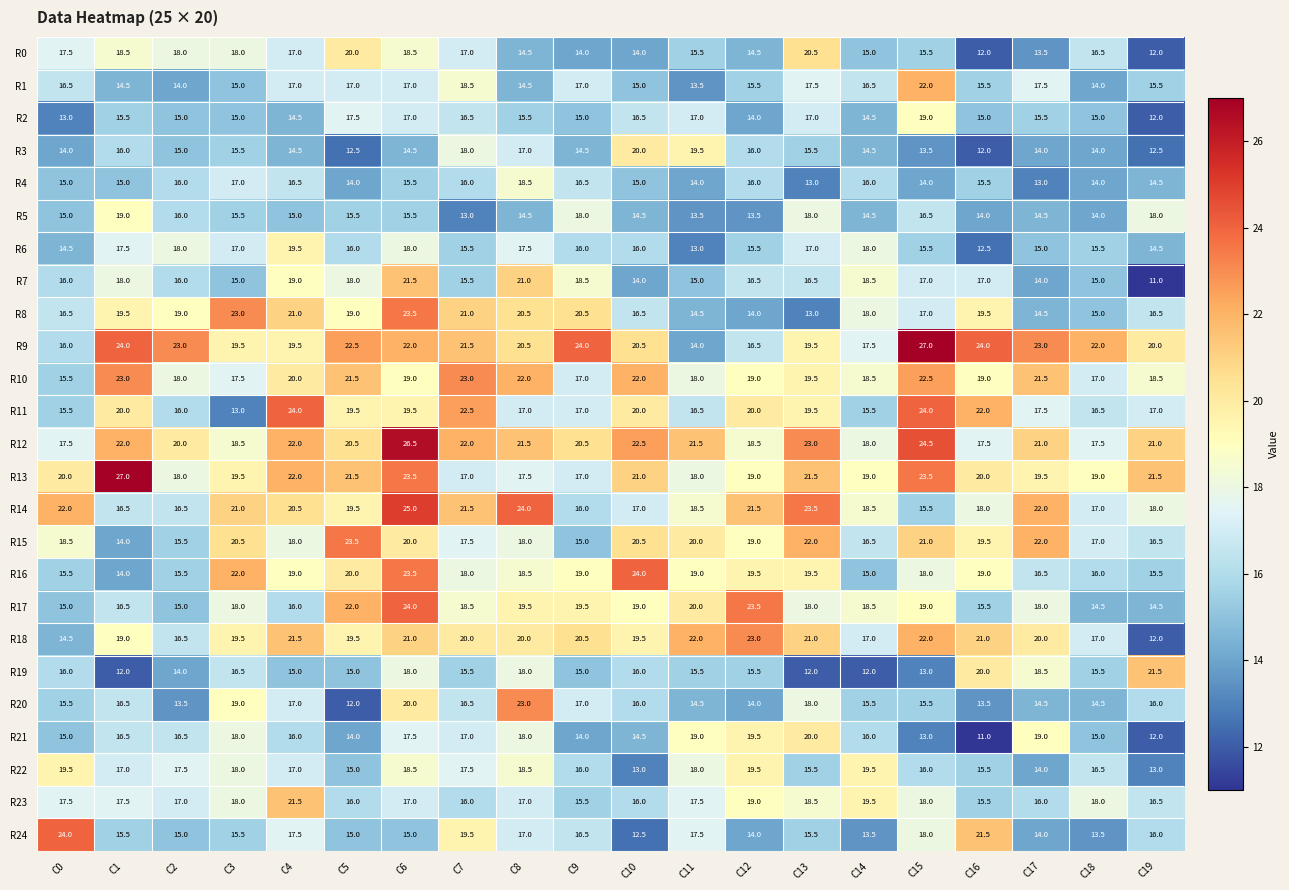

How many data points in R24 are less than 15?

5